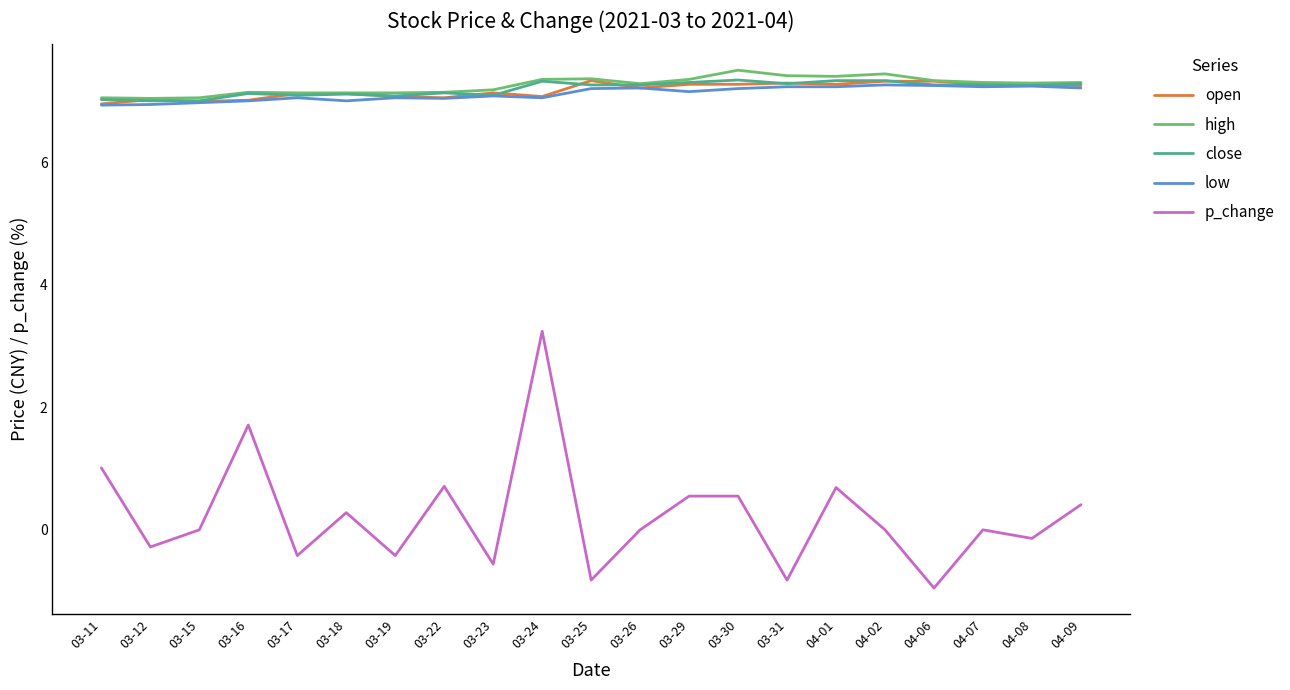

Is this an area chart (filled region under the line)?

No